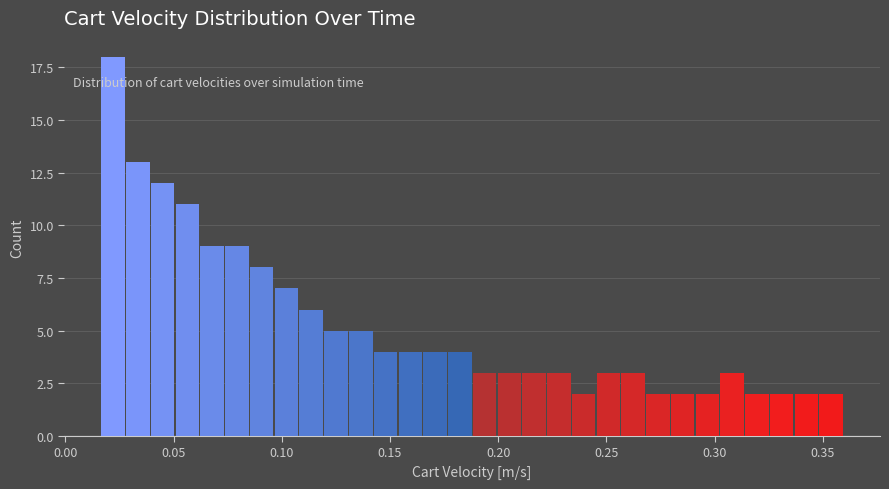

Read against the x-axis, roughly where is the centre of the tallest bar?

0.020